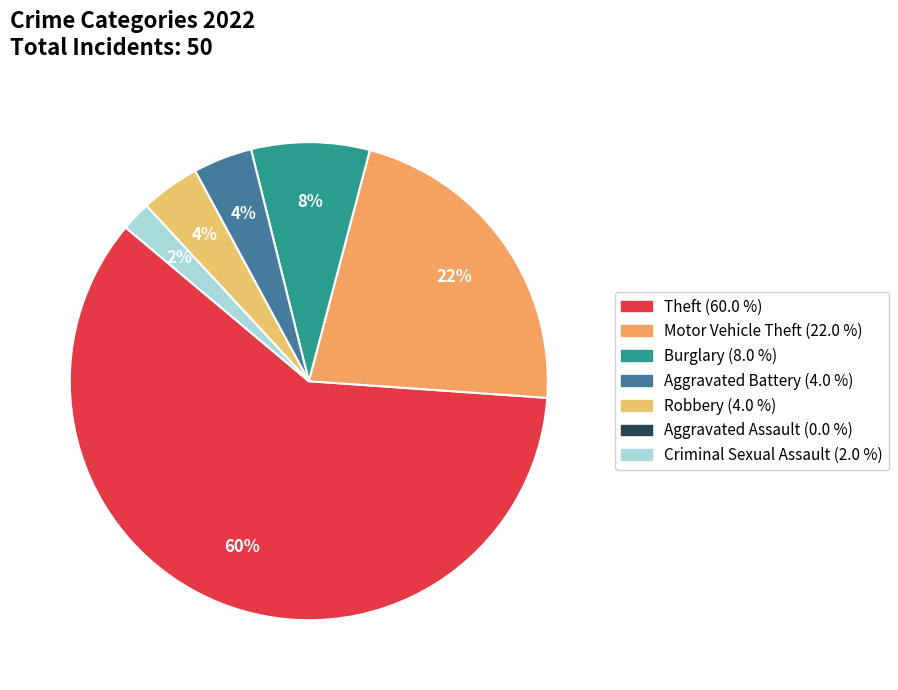

Combined, what portion of the pie is Motor Vehicle Theft and Criminal Sexual Assault?

24.0%